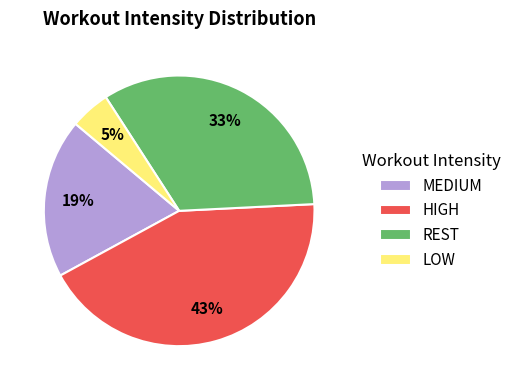

Rank the categories by value from highest to lowest.

HIGH, REST, MEDIUM, LOW